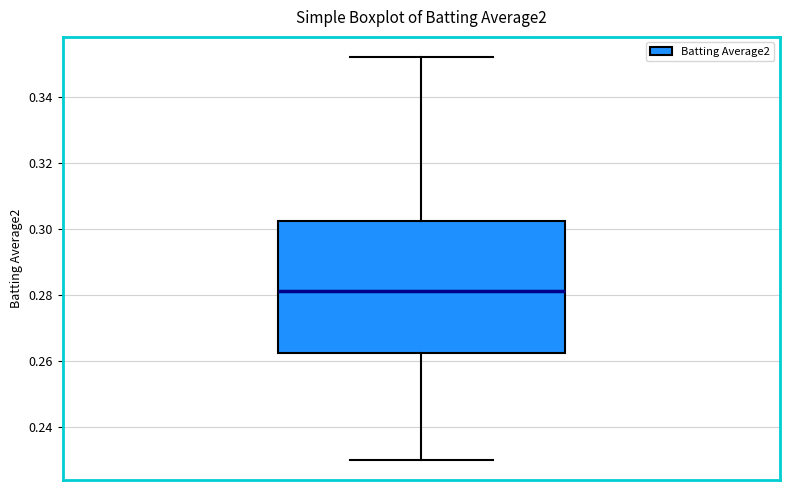

Where does the median line of the box sit on the y-axis? The values are not printed on the chart, so give them approximately, as read against the axis.

0.282